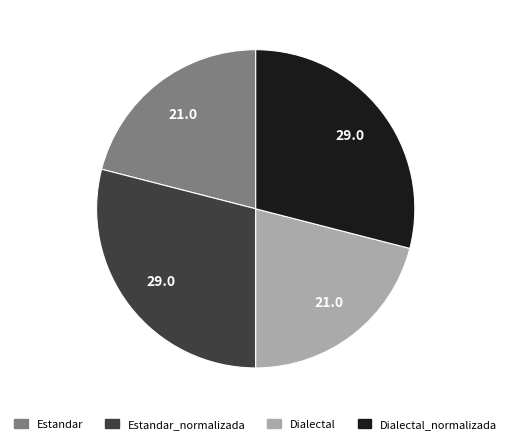

Is there a majority slice in this chart?

No